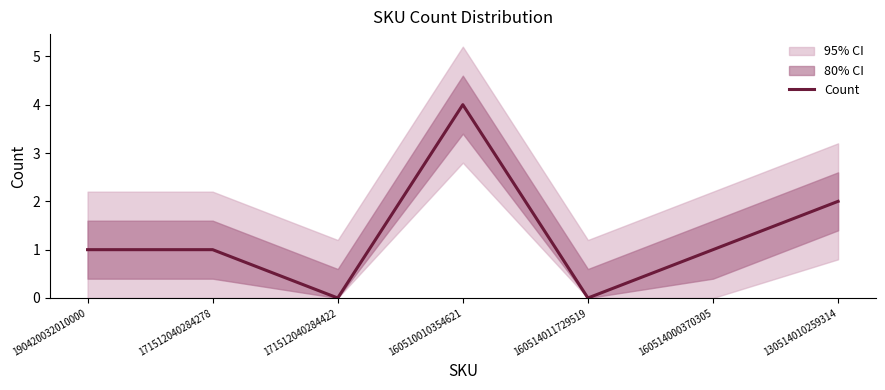

Reading left to right, what are all the values shown in this chart?

190420032010000=1	171512040284278=1	171512040284422=0	160510010354621=4	160514011729519=0	160514000370305=1	130514010259314=2